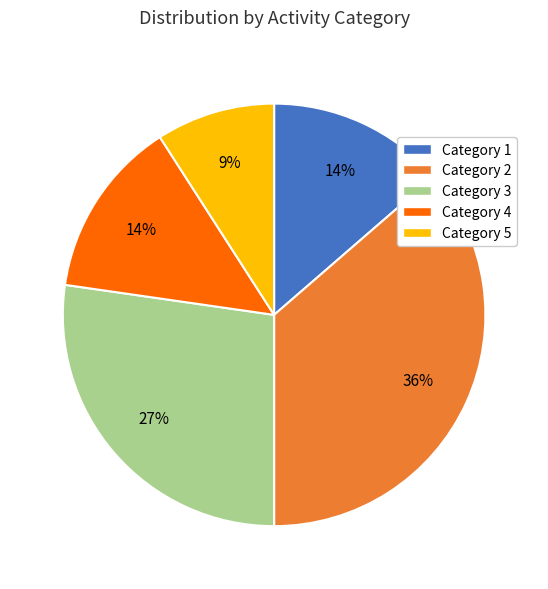

To the nearest percent, what is the average slice percentage?

20%